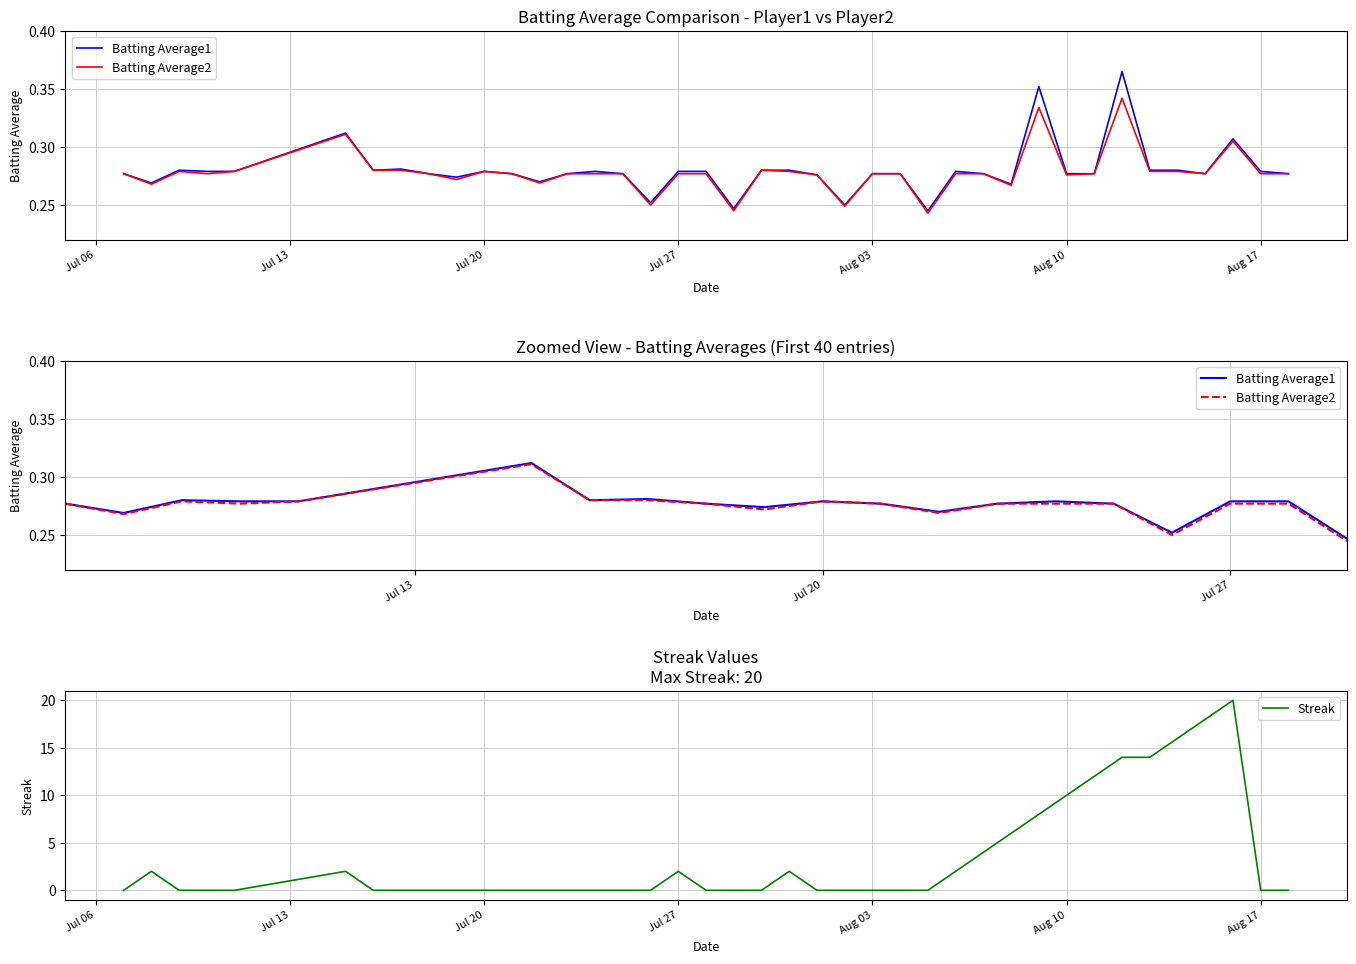

What is the maximum value shown in the chart?

20.0